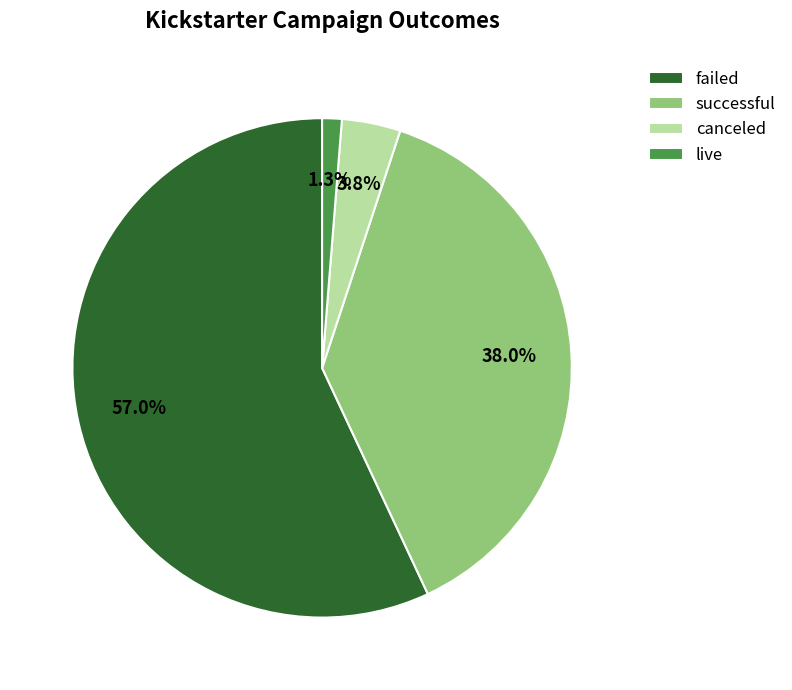

Is it true that live is 11% of the pie?

False